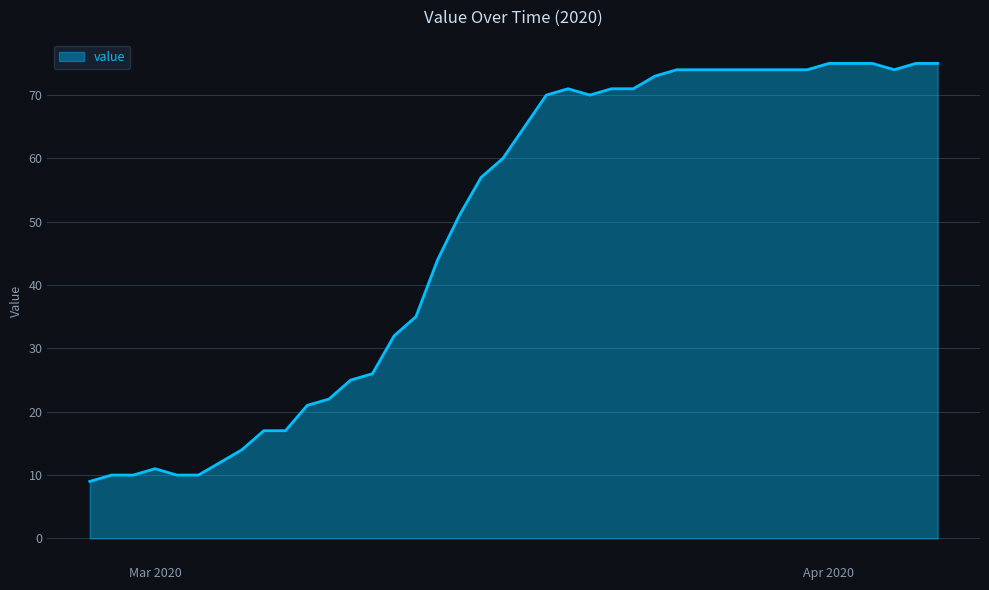

What is the maximum value shown in the chart?

75